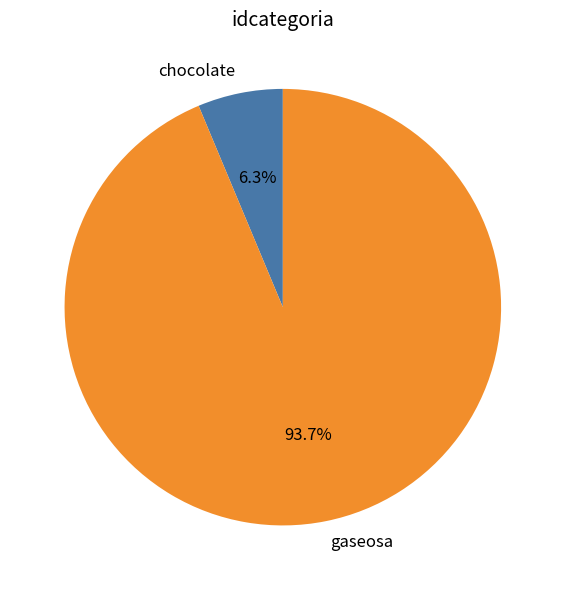

To the nearest percent, what is the average slice percentage?

50%